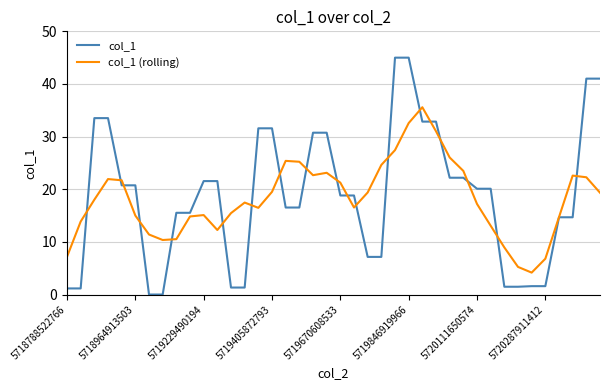

Which series has the largest range (max minus min)?

col_1